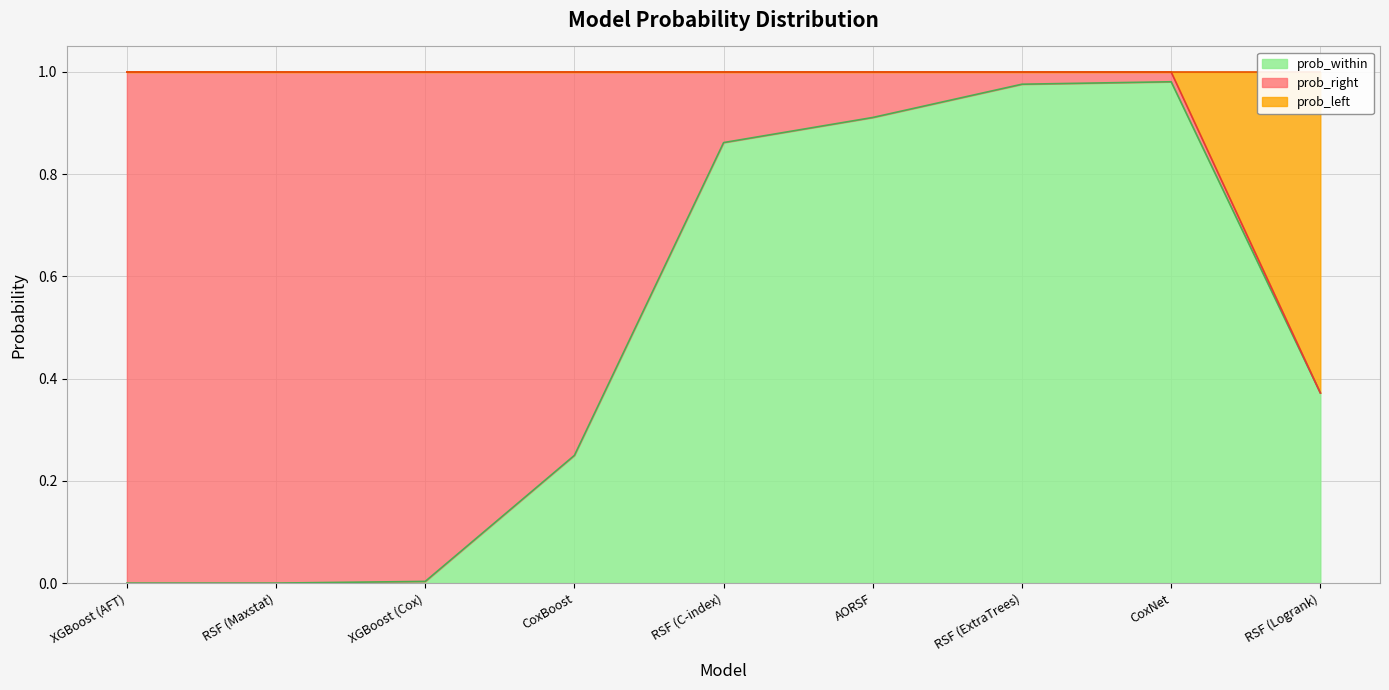

What is the greatest value displayed?

1.0